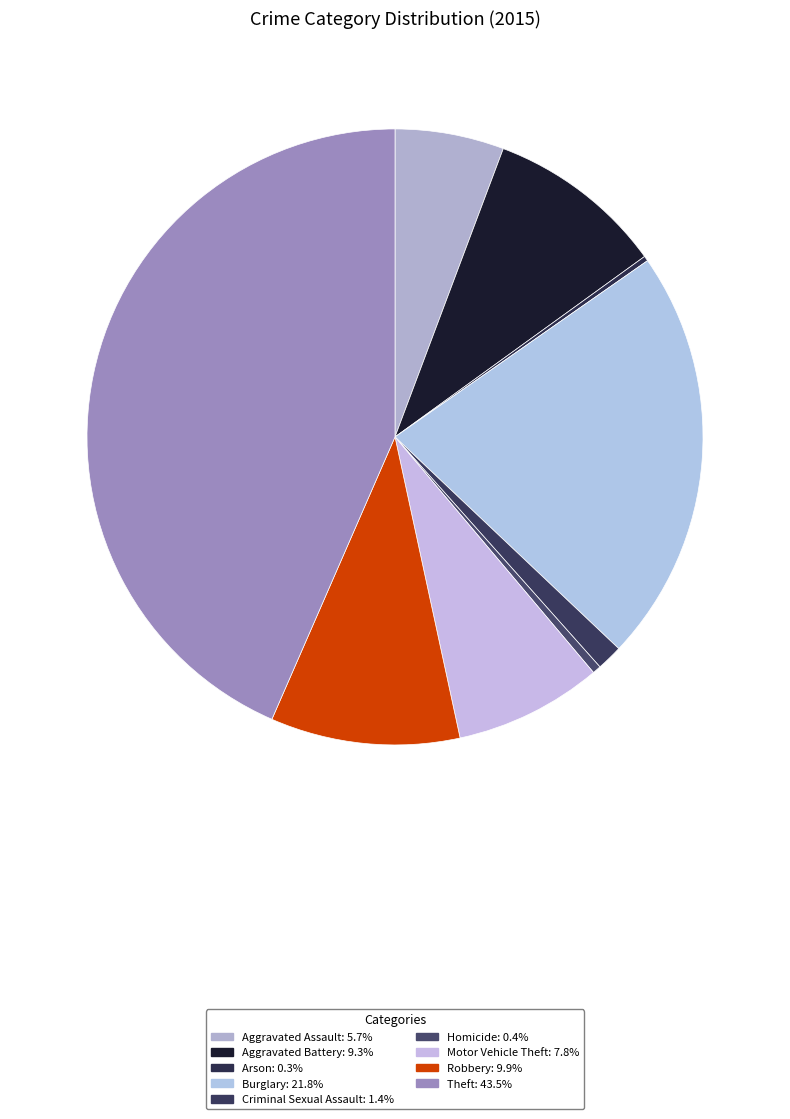

To the nearest percent, what portion does Aggravated Battery represent?

9%